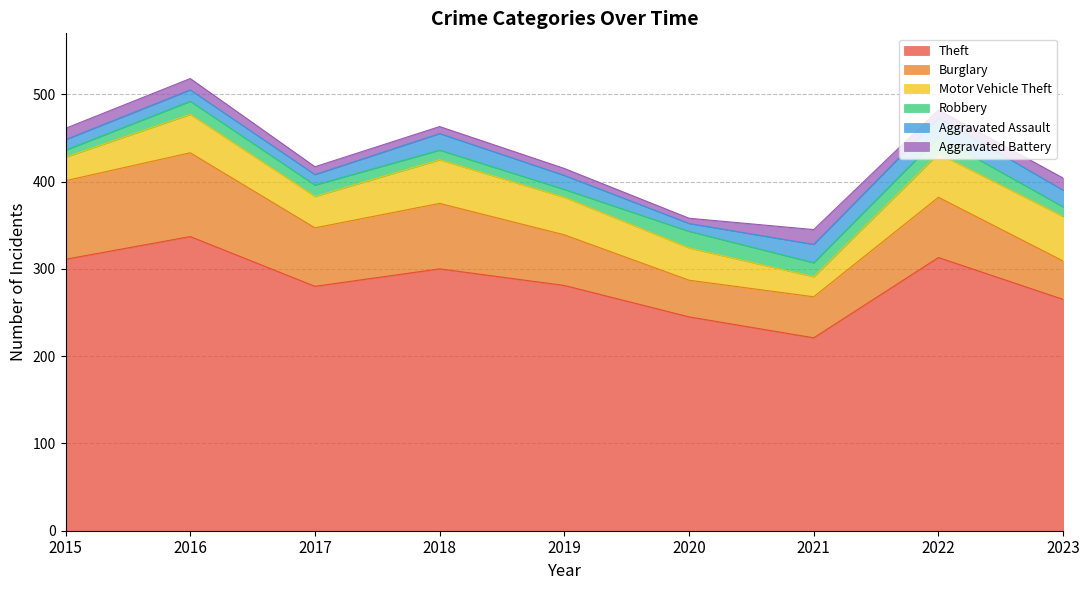

Which series has the largest range (max minus min)?

Theft